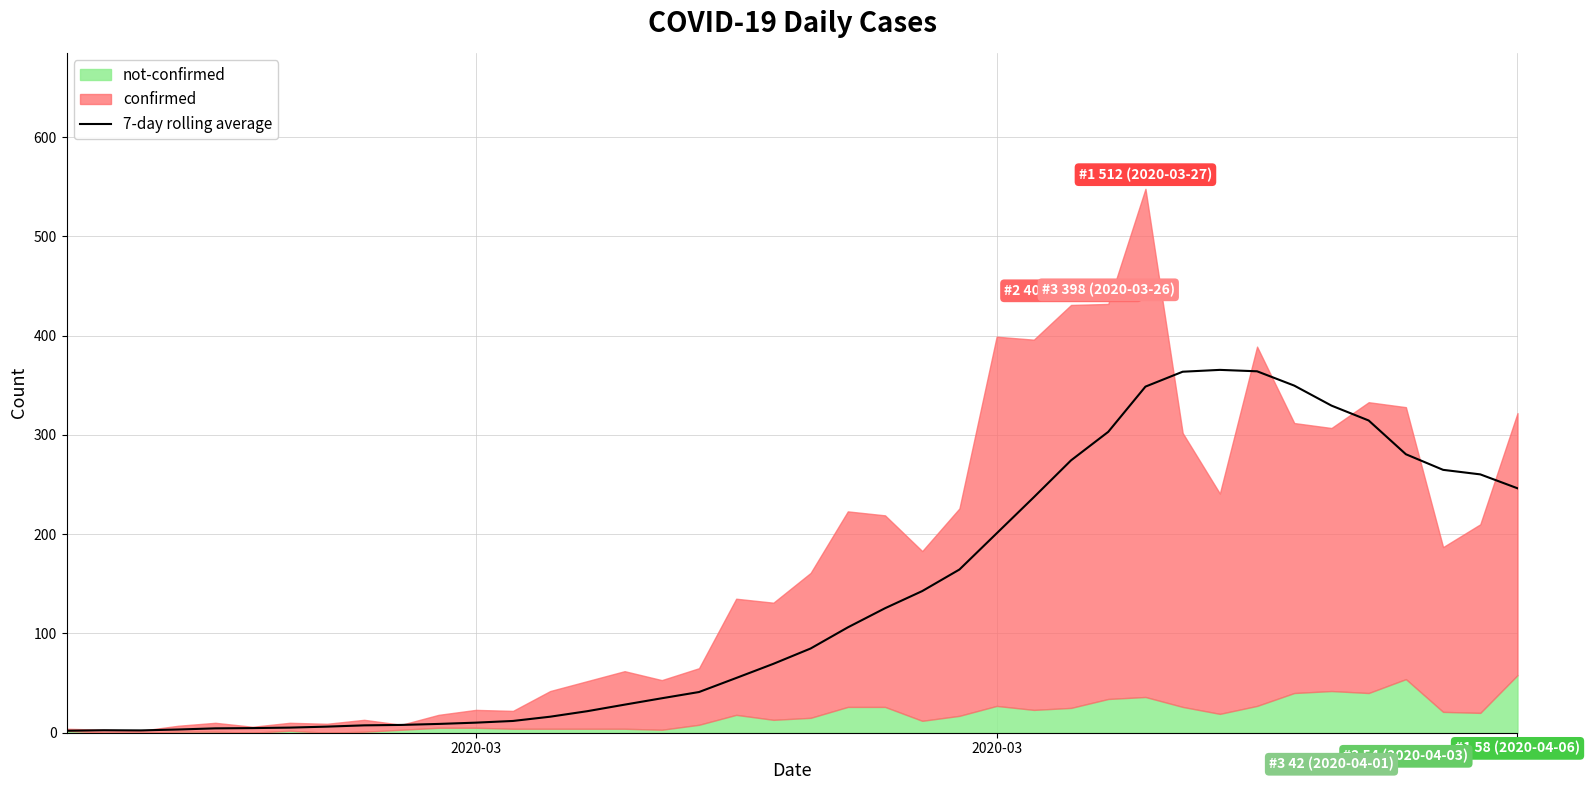

Reading left to right, list all the values displayed in this chart.

2.0	2.5	2.3	3.2	4.4	4.7	5.1	6.1	7.4	7.9	8.9	10.1	11.9	16.1	21.7	28.3	34.7	41.0	55.1	69.4	84.9	106.1	125.4	142.7	164.4	200.9	237.3	274.4	303.1	348.7	363.7	365.6	364.1	349.7	329.6	314.6	280.6	264.9	260.3	246.3